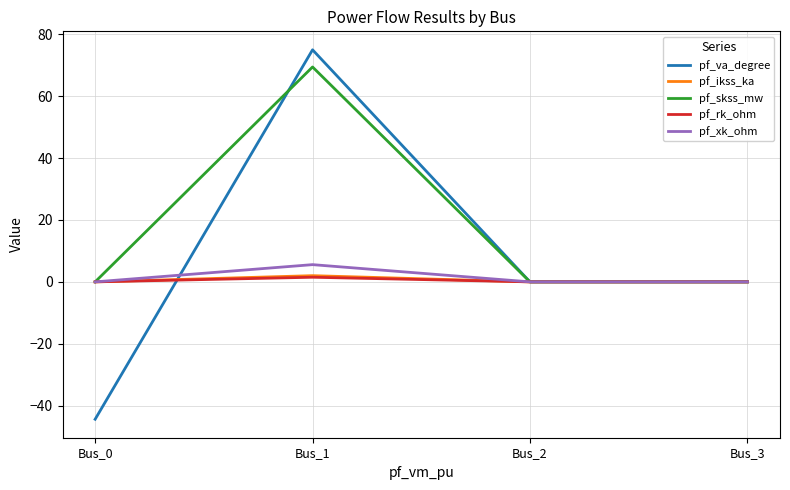

What is the total value across all series at Bus_0?

-44.4